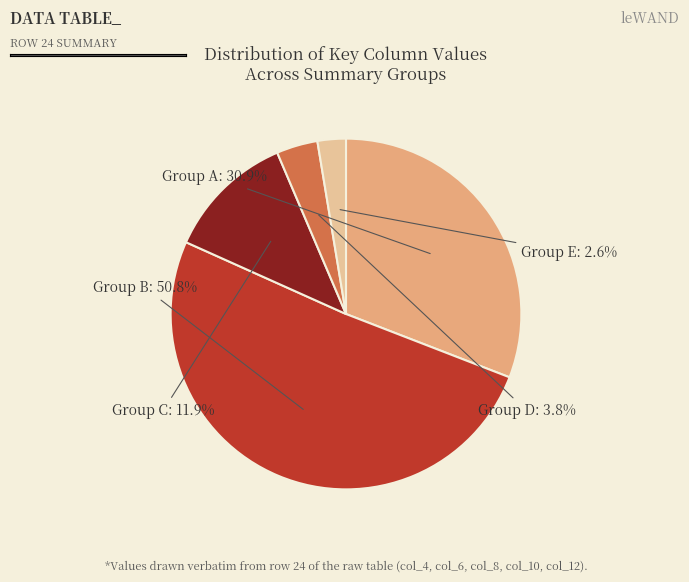

To the nearest percent, what is the difference between the largest and smallest slice percentages?

48%